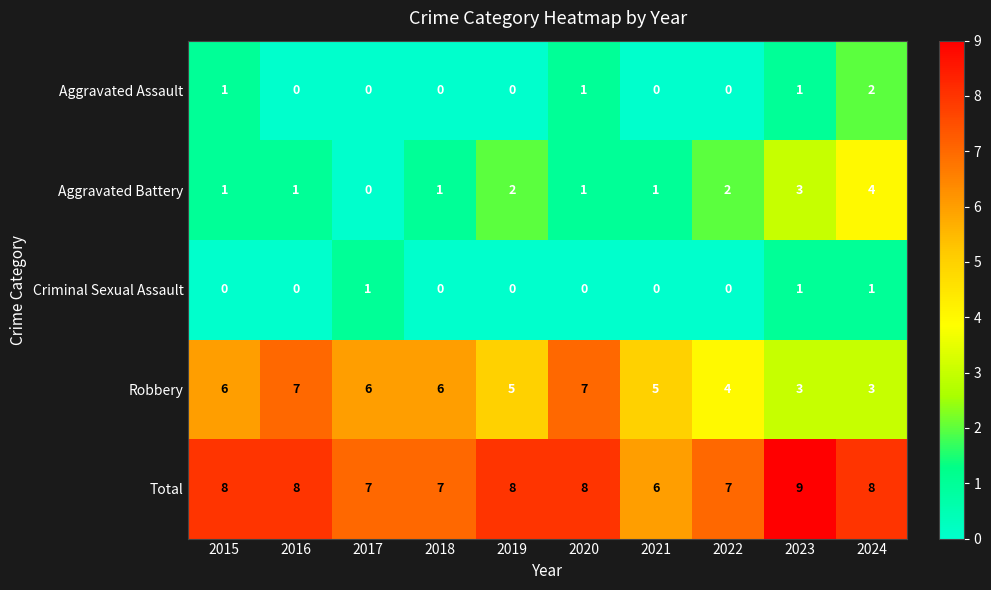

The Total series shows 11 at 2015. True or false?

False